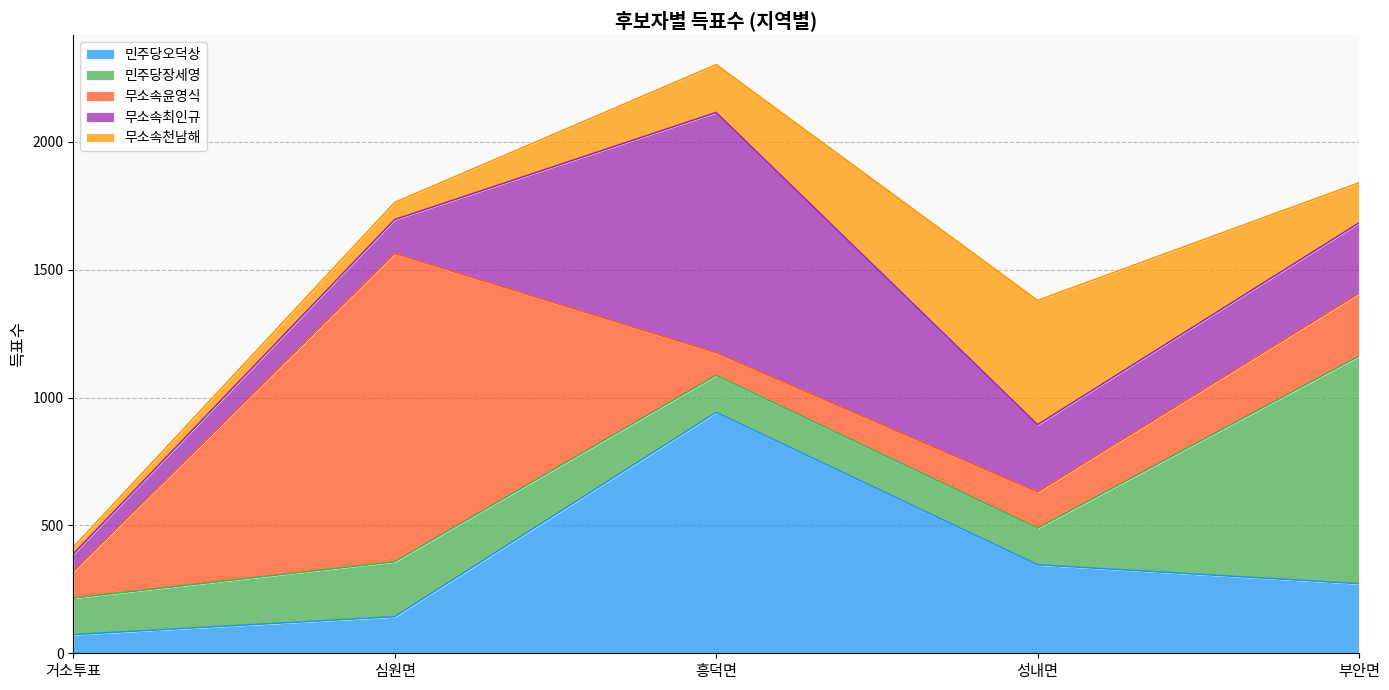

Which series has the widest spread of values?

무소속윤영식